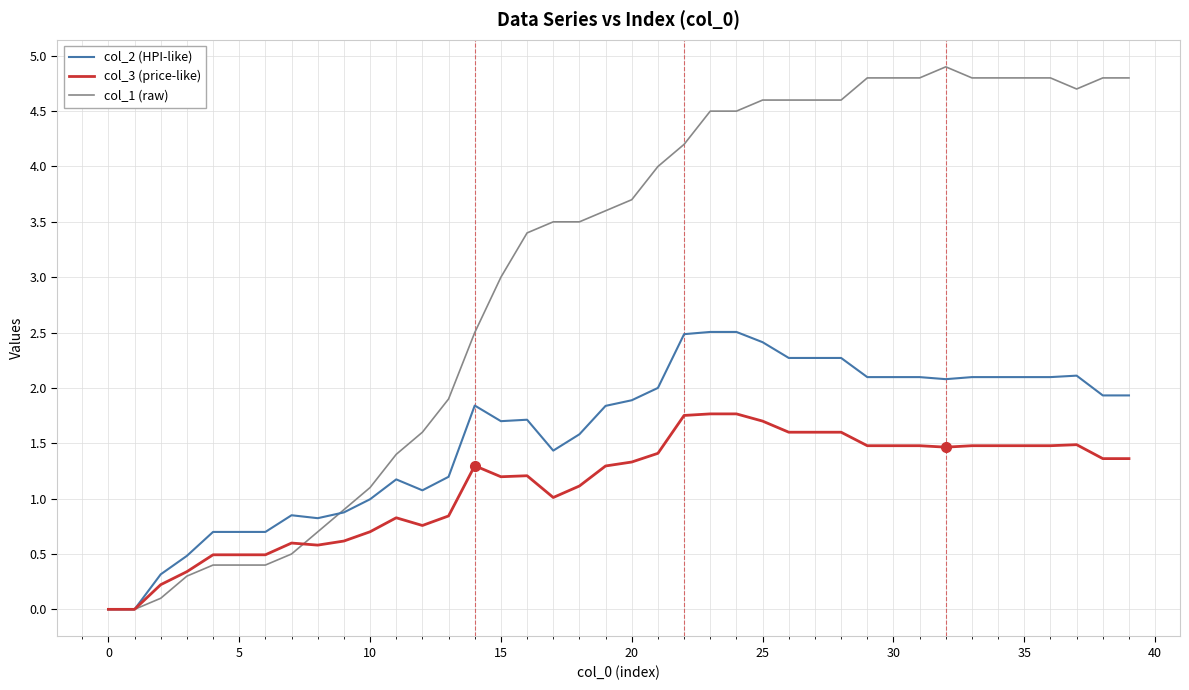

What is the maximum value shown in the chart?

4.9